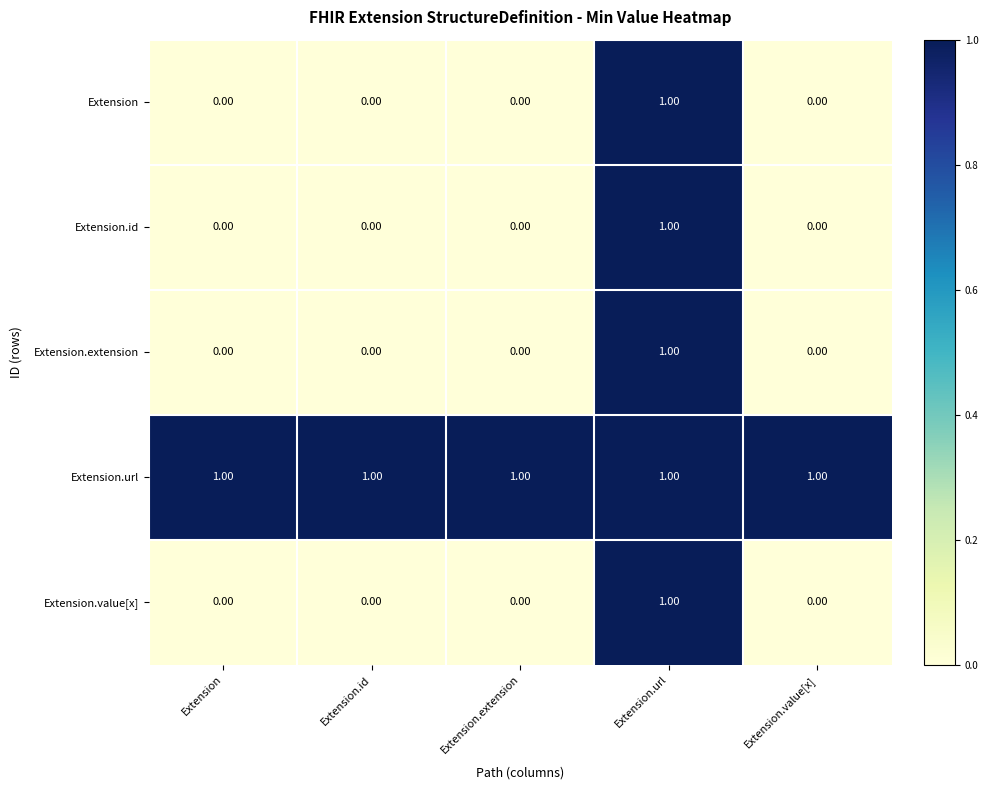

Is the value of Extension.id at Extension.id greater than the value of Extension.url at Extension.value[x]?

No